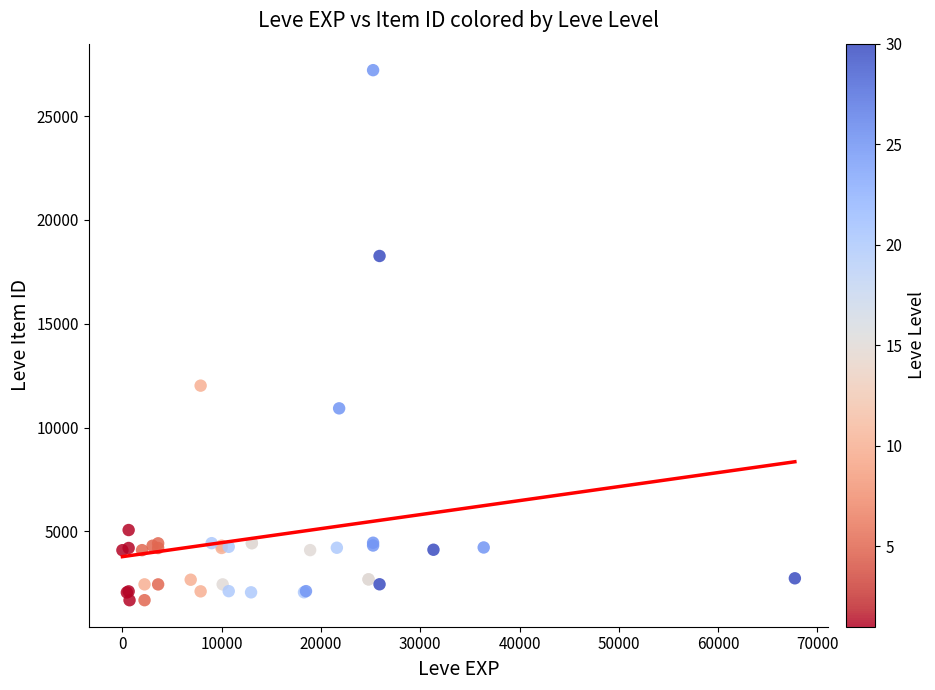

What Y value in the scatter plot is closest to 14448?

12018